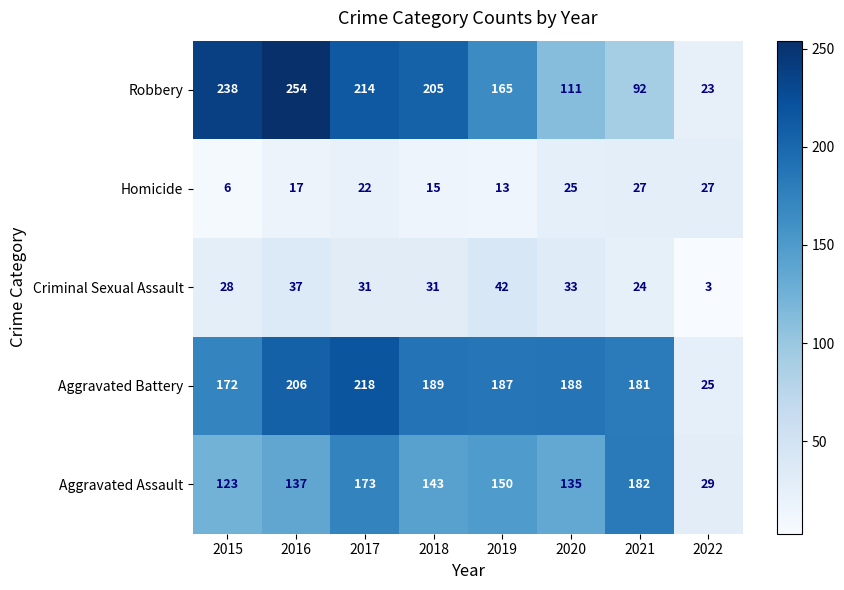

What value does the Criminal Sexual Assault series have at 2017, to the nearest 5?

30